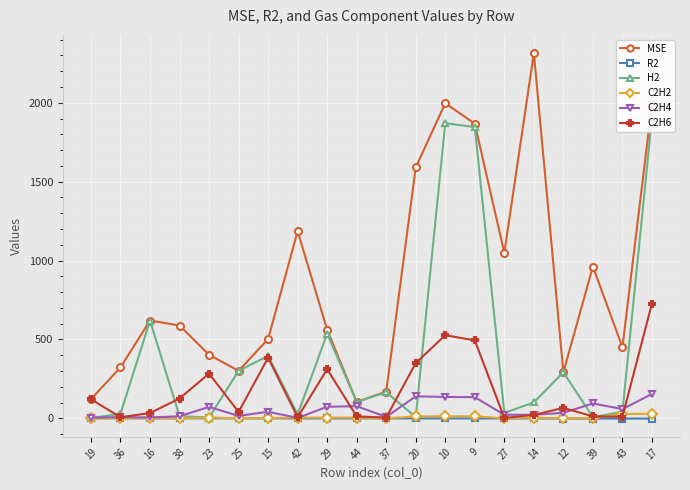

What value does the MSE series have at 10?

1997.2